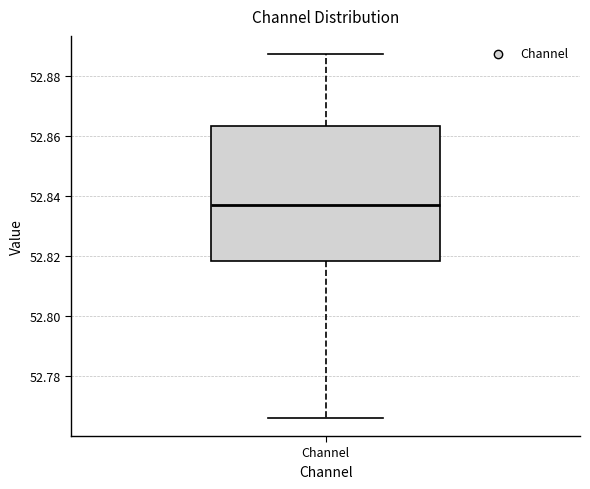

Transcribe this box plot: give where the median line is, the range the box spans, and where the two whiskers end, as read against the y-axis. The values are not printed on the chart, so give them approximately, as read against the axis.

median 52.838, box 52.818 to 52.864, whiskers 52.766 to 52.888